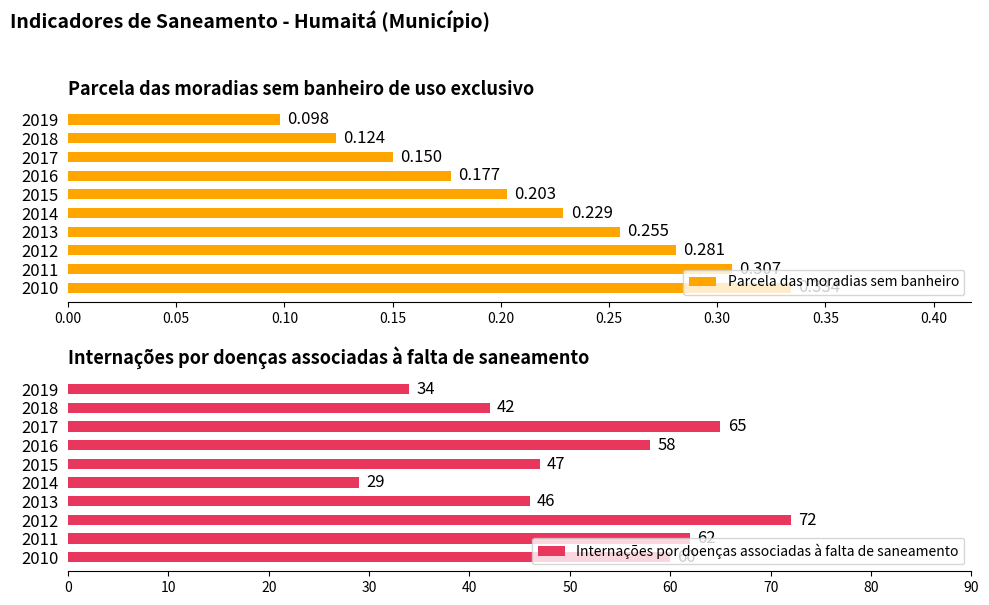

The value of Internações por doenças associadas à falta de saneamento at 2017 is 45. True or false?

False